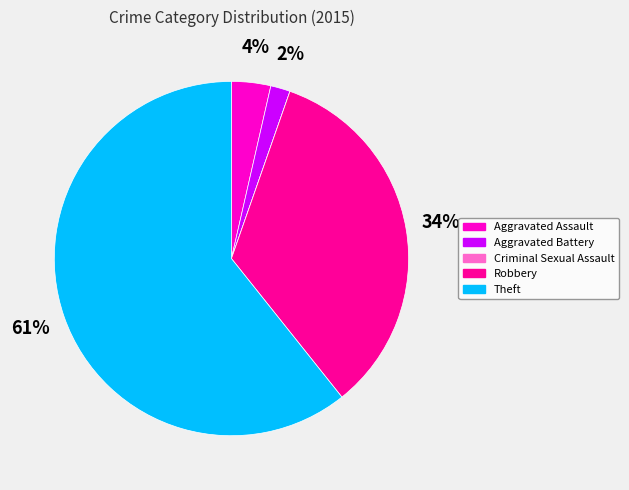

What is the largest slice in the pie chart?

Theft